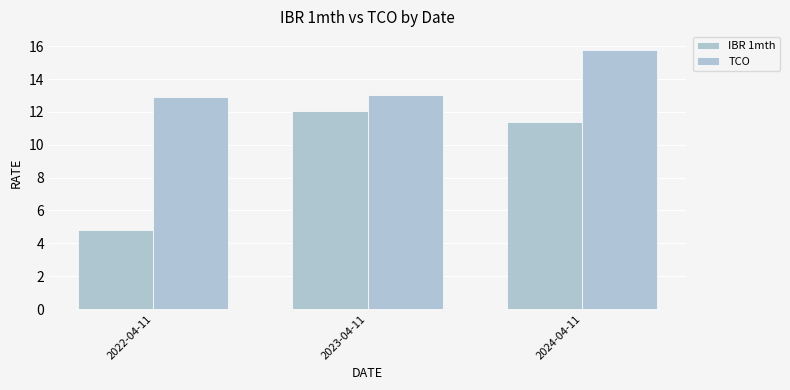

How many bars are there in total?

6